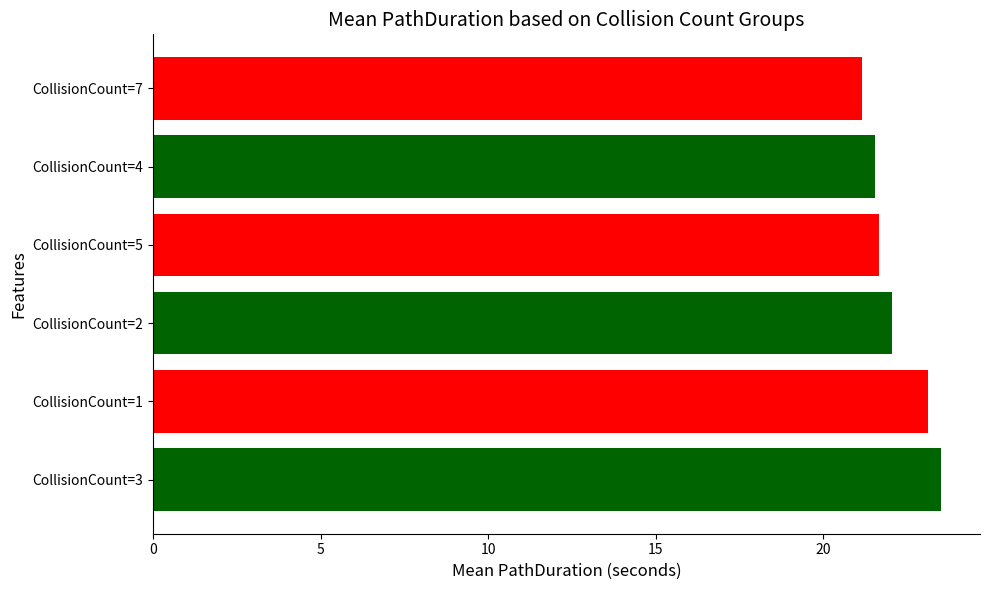

What is the ratio of the value at CollisionCount=3 to the value at CollisionCount=2?

1.1